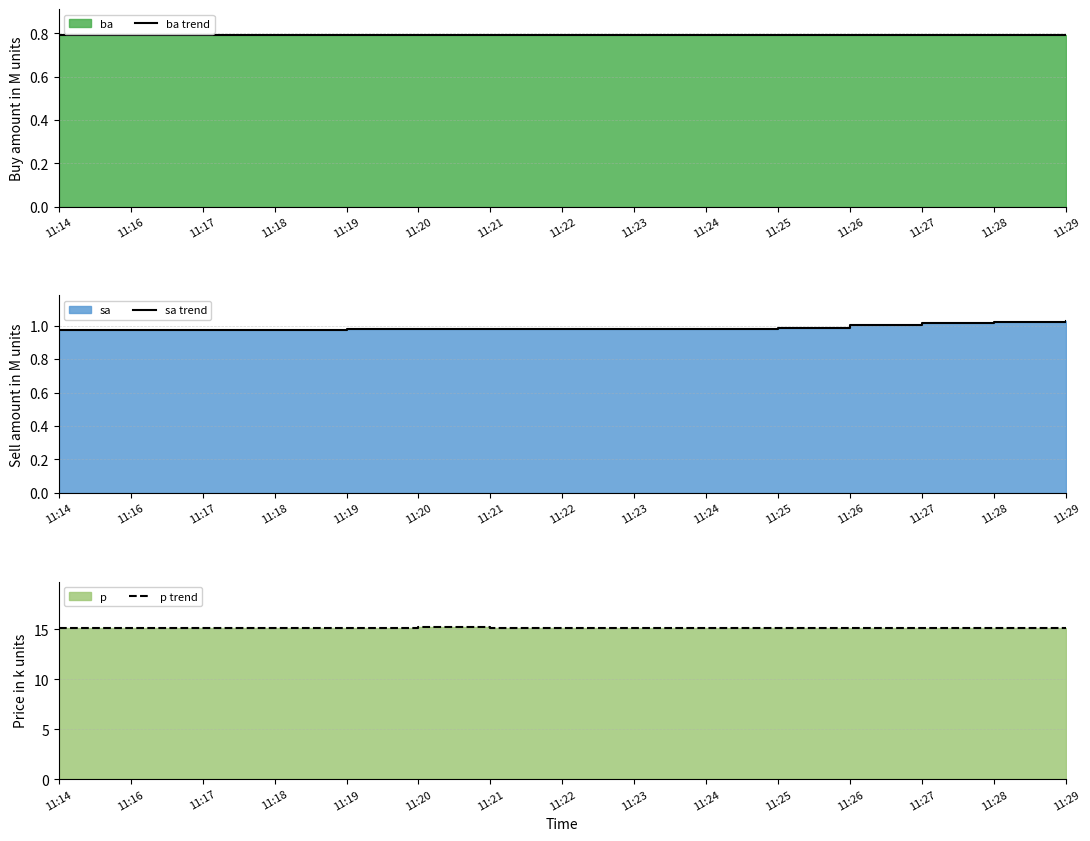

What is the lowest value of the sa trend series?

1.0